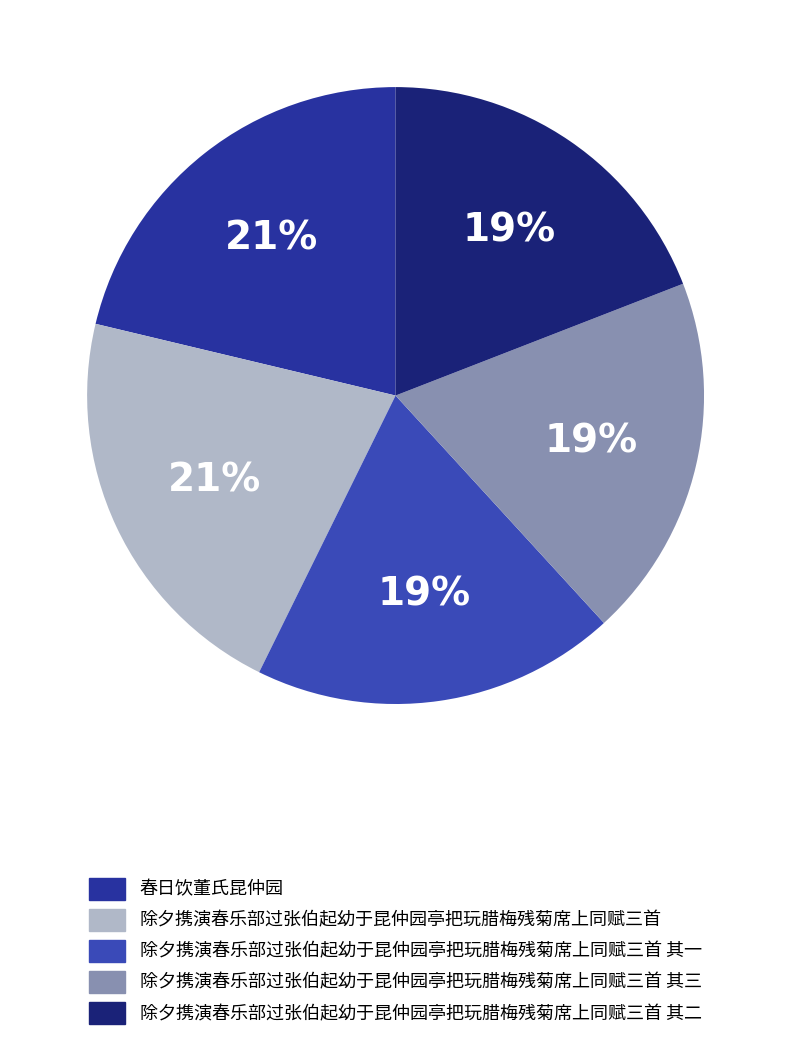

True or false: 除夕携演春乐部过张伯起幼于昆仲园亭把玩腊梅残菊席上同赋三首 其一 accounts for 19% of the total.

True